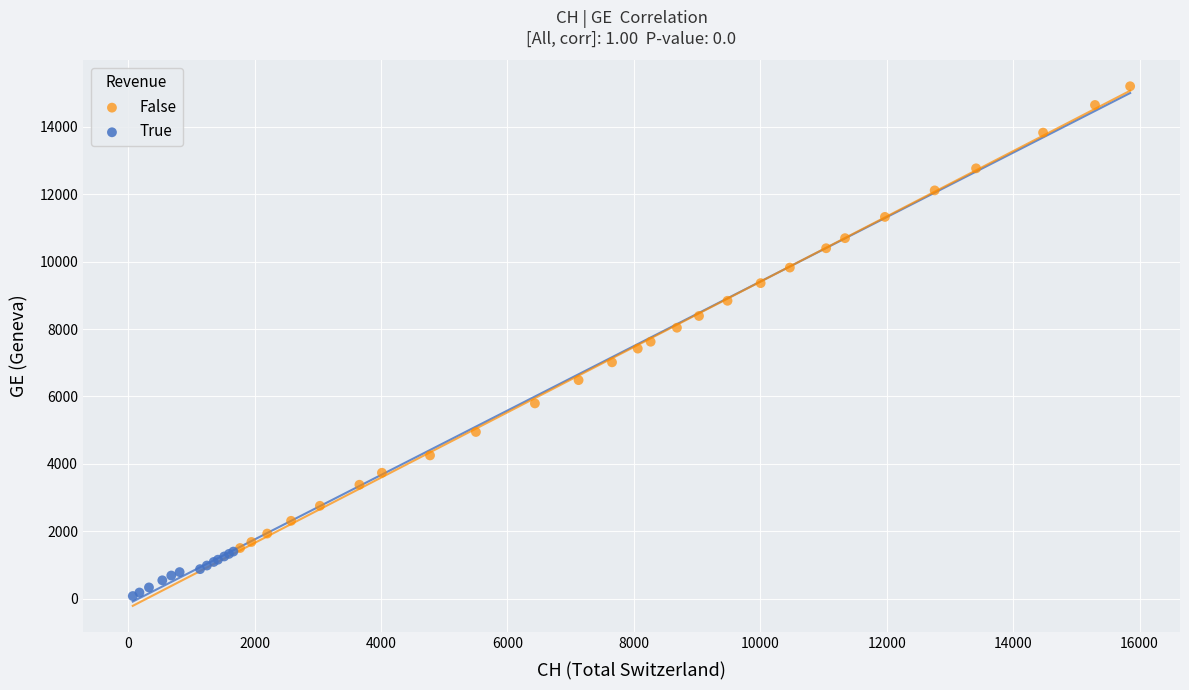

Which series contains the lowest Y value?

True